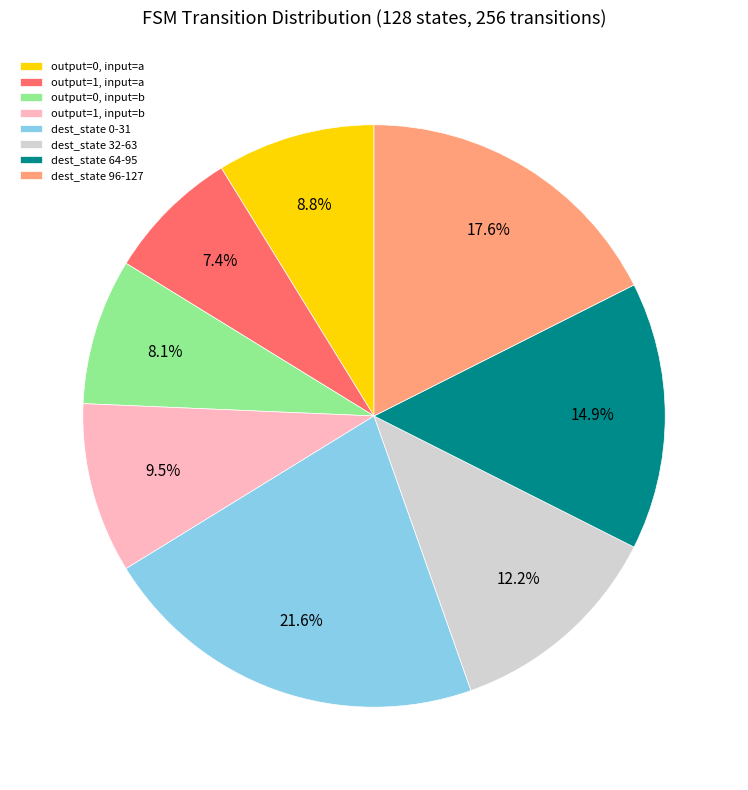

Count the number of slices in the pie.

8